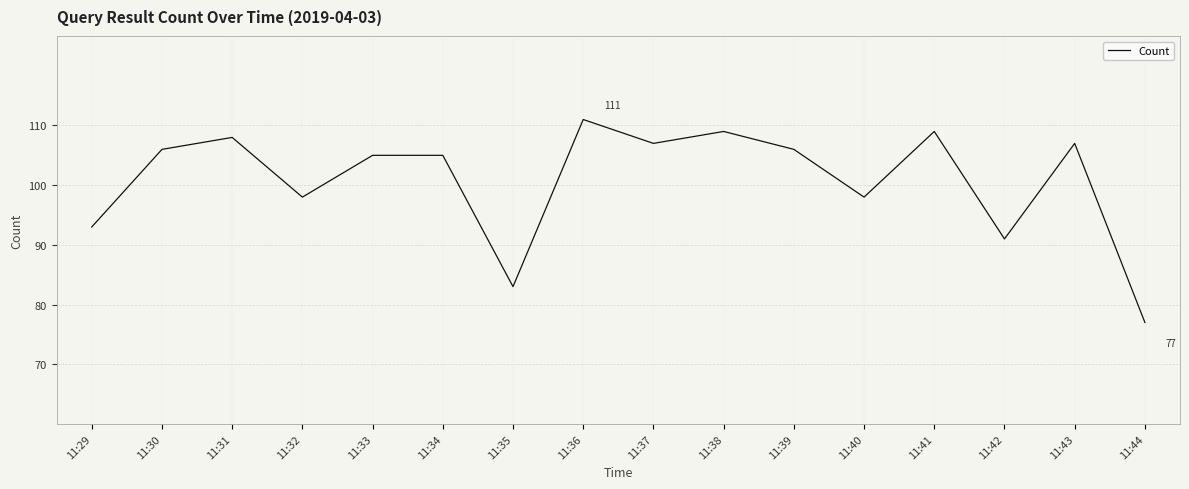

Where is the data nearest to the value 94?

11:29